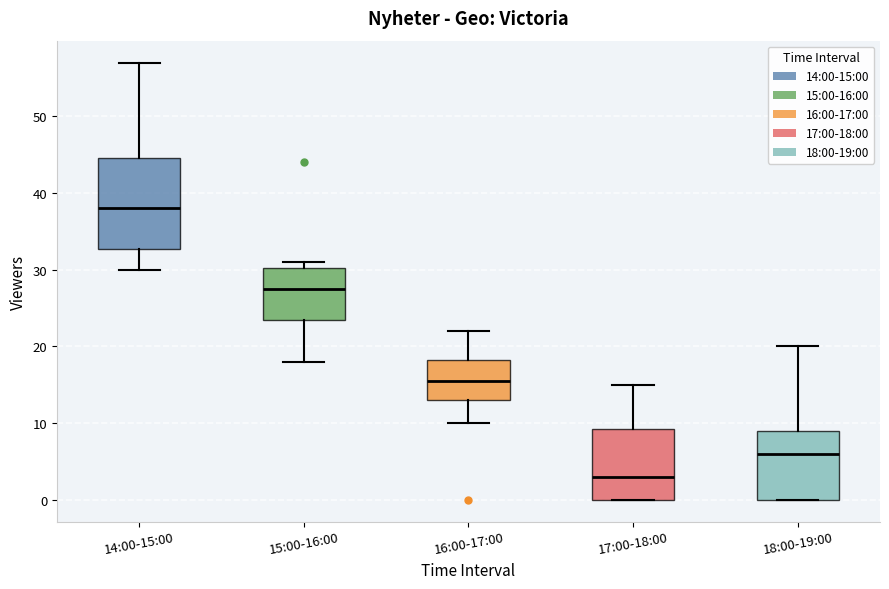

Which box is the tallest, from its lower edge to its upper edge?

14:00-15:00